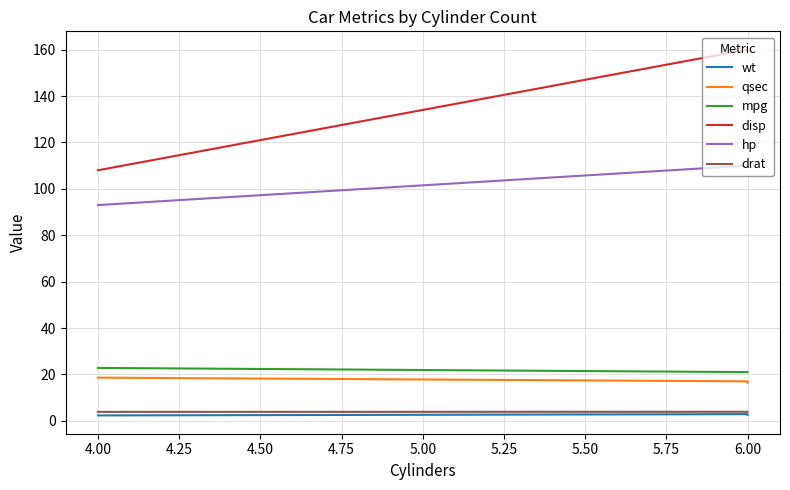

How many values in the disp series are below 160?

1